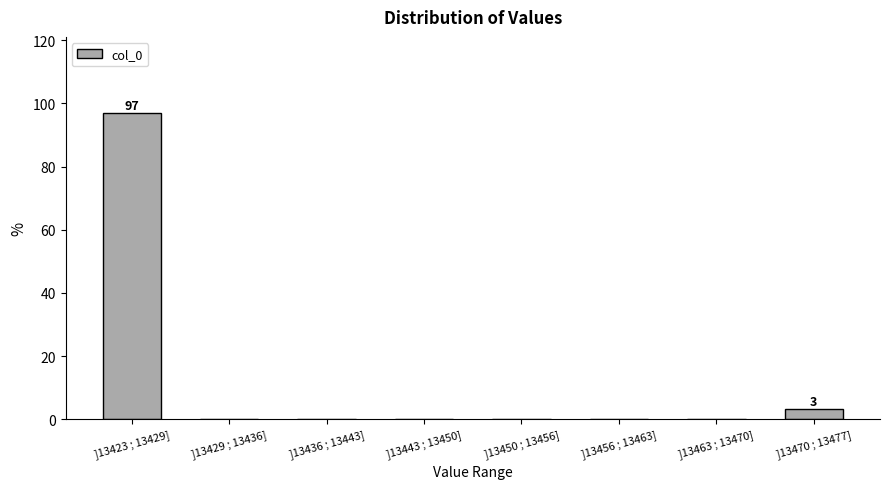

Reading right to left, extract all data points from this chart.

]13470 ; 13477]=3.1	]13463 ; 13470]=0.0	]13456 ; 13463]=0.0	]13450 ; 13456]=0.0	]13443 ; 13450]=0.0	]13436 ; 13443]=0.0	]13429 ; 13436]=0.0	]13423 ; 13429]=96.9